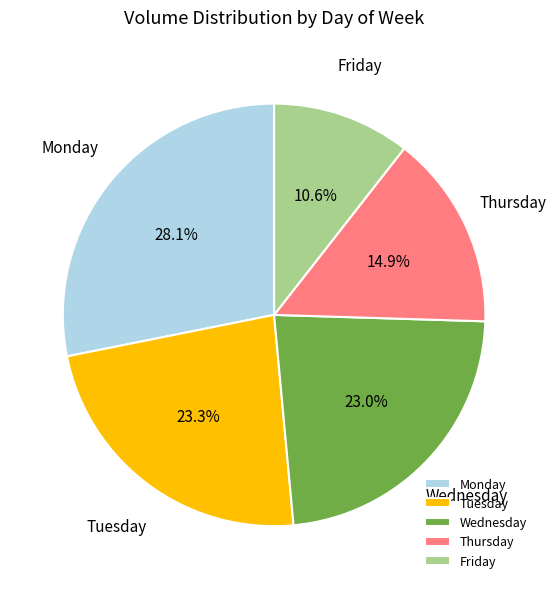

What is the smallest slice in the pie chart?

Friday